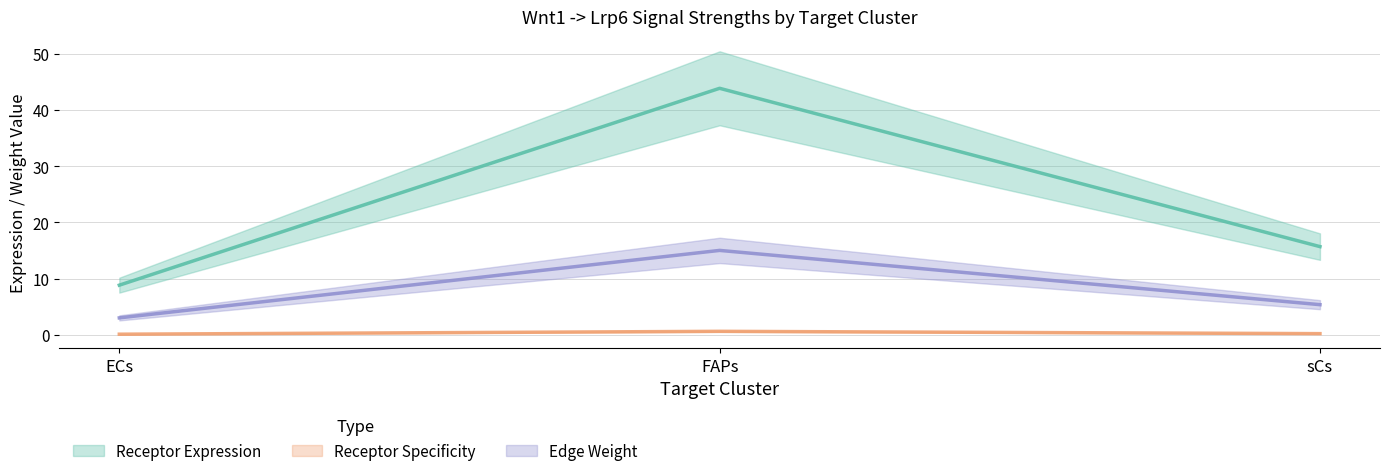

Reading left to right, what are all the values shown in this chart?

Receptor average expression value: ECs=8.9	FAPs=43.9	sCs=15.7
Receptor total expression value: ECs=3.0	FAPs=15.0	sCs=5.4
Receptor derived specificity of average expression value: ECs=0.1	FAPs=0.6	sCs=0.2